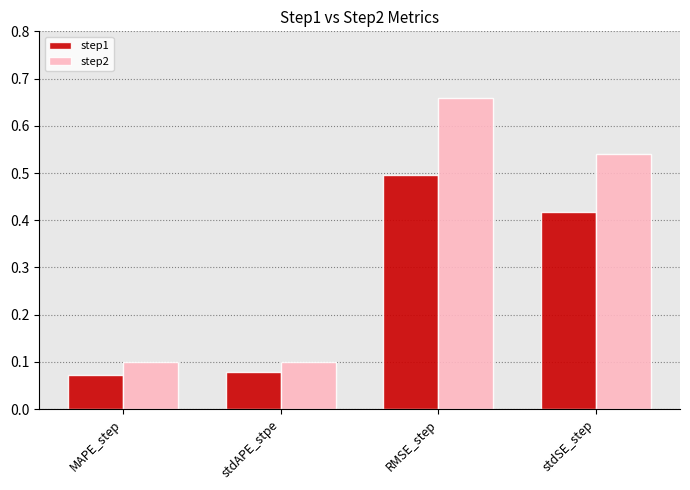

At how many categories does at least one series exceed 0?

4